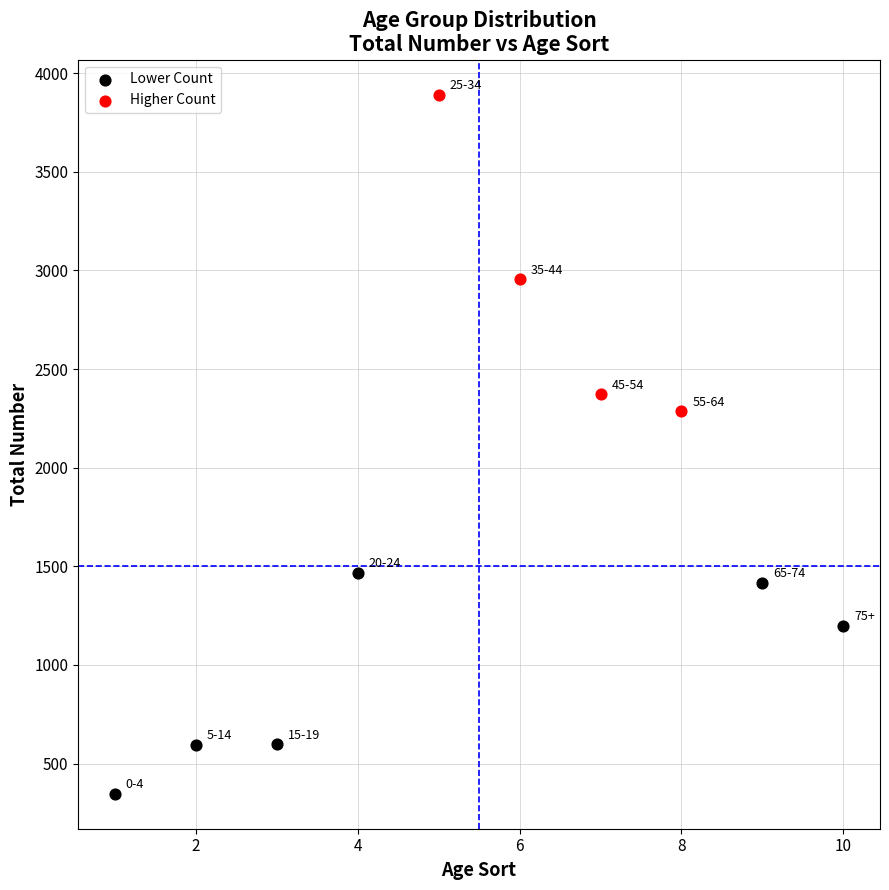

Which series has the largest Y range (max minus min)?

Higher Count